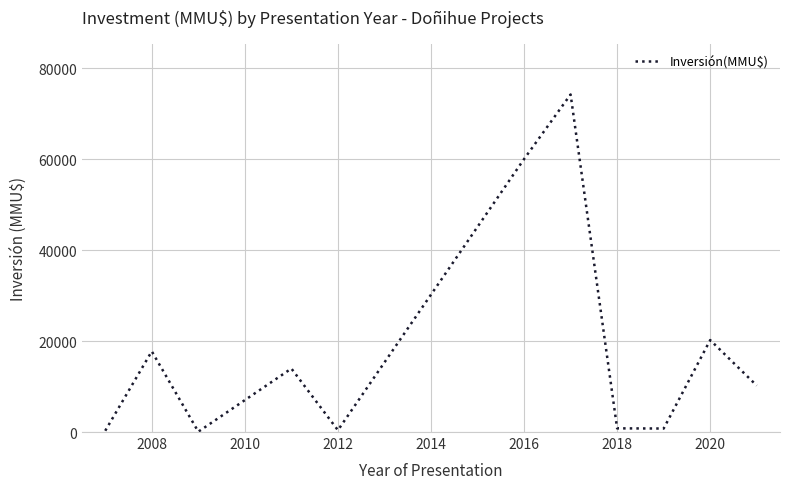

What is the maximum value shown in the chart?

74200